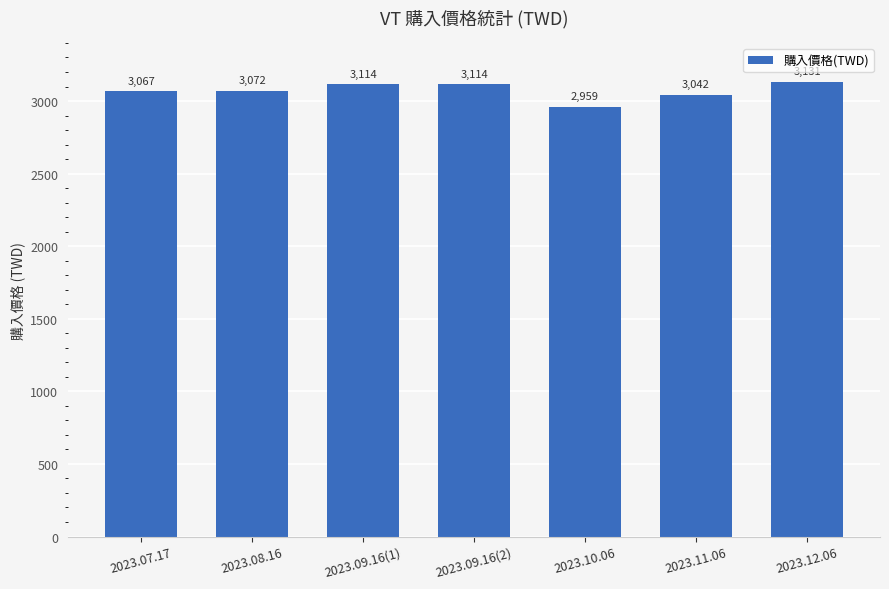

Is it true that the value at 2023.08.16 is 3071.5?

True